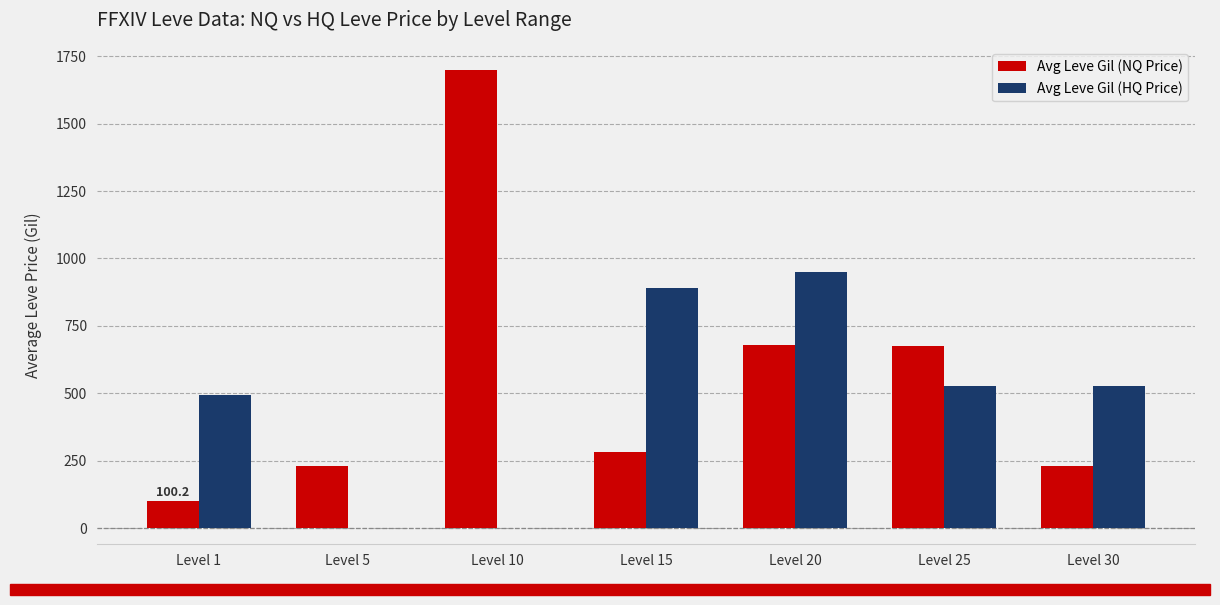

Is the value of Avg Leve Gil (HQ Price) at Level 30 greater than the value of Avg Leve Gil (NQ Price) at Level 1?

Yes